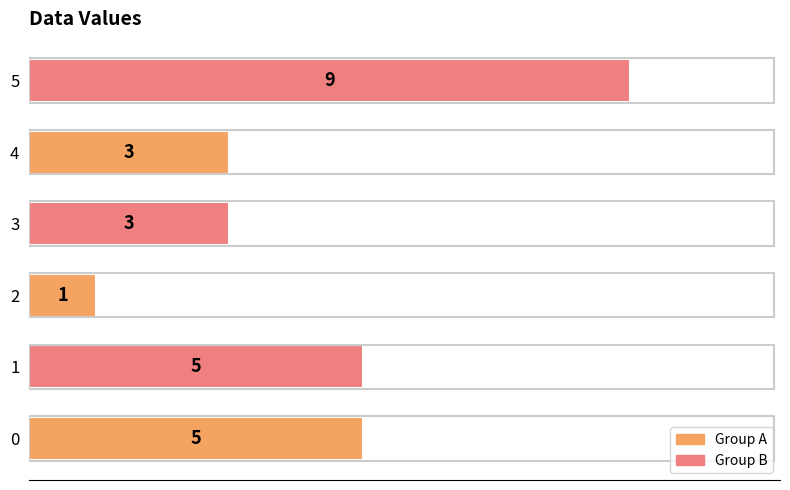

Reading top to bottom, list all the values displayed in this chart.

5=9	4=3	3=3	2=1	1=5	0=5